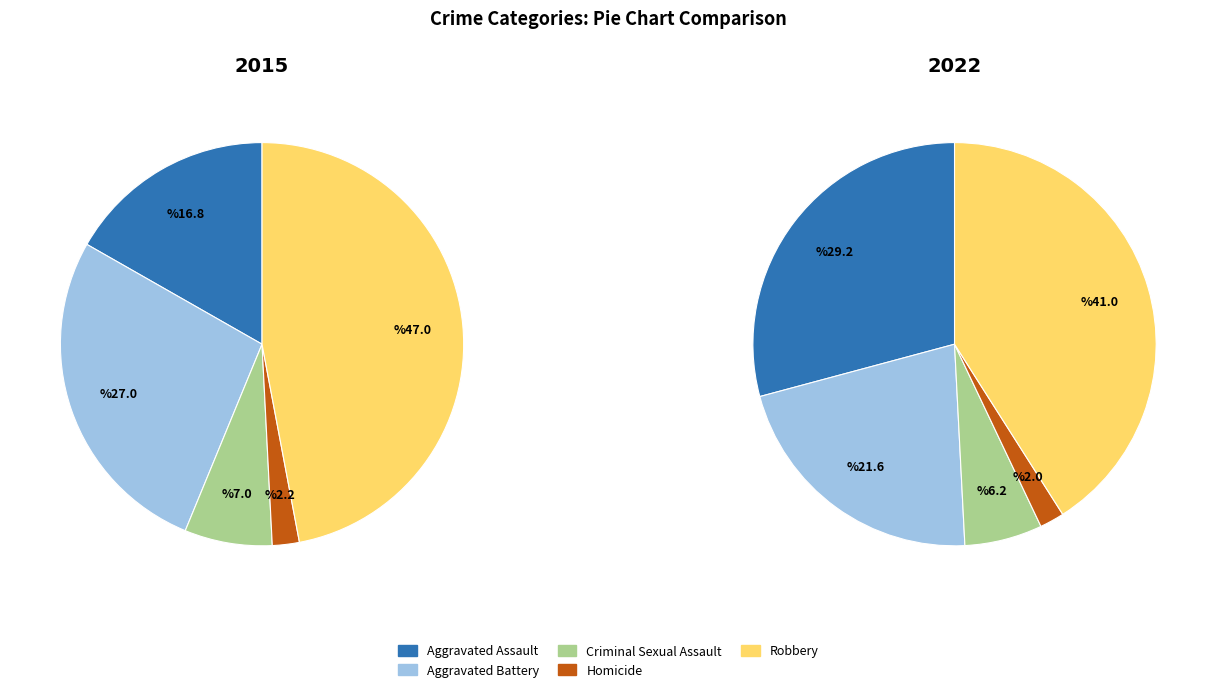

How much of the chart is everything except Criminal Sexual Assault?

93.0%